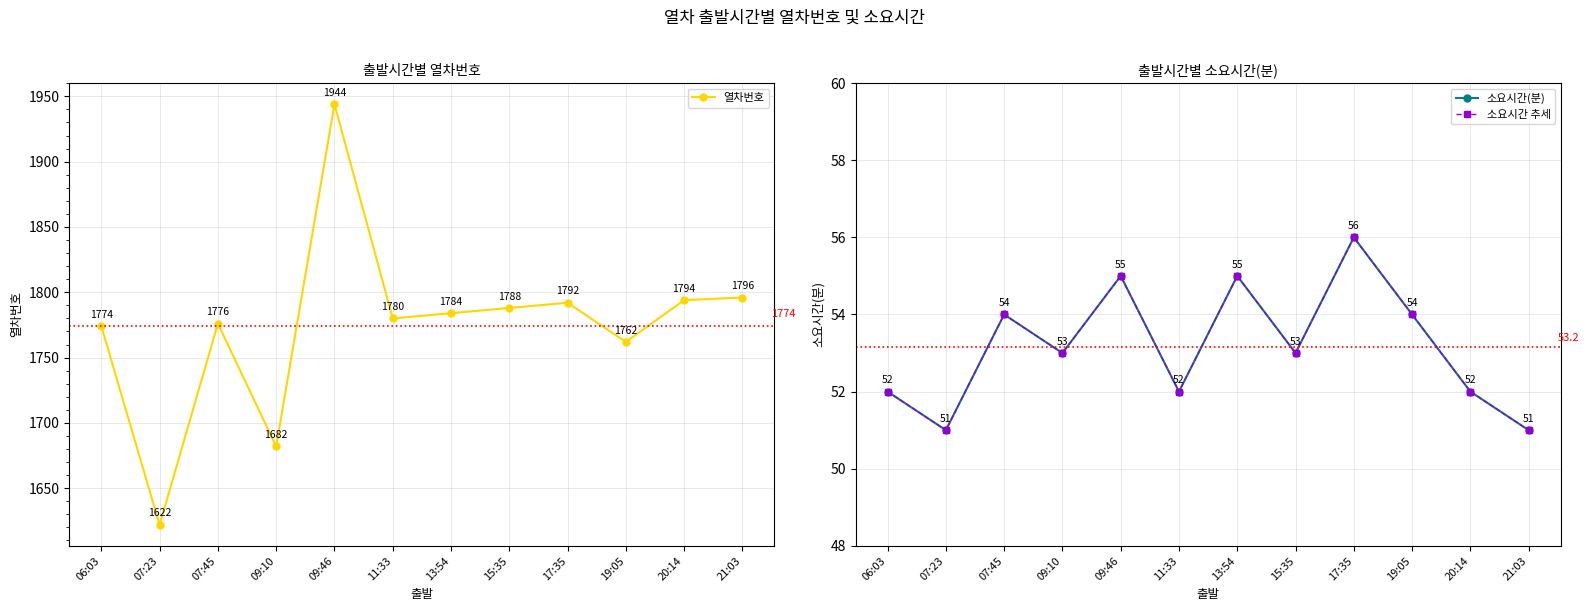

What is the smallest value displayed?

51